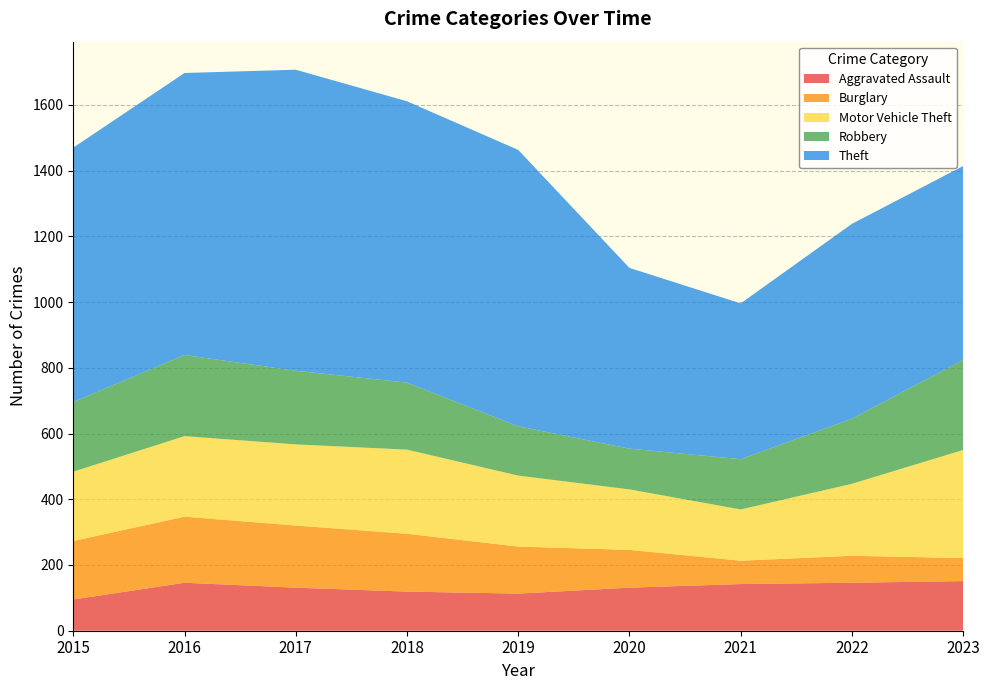

Reading left to right, transcribe all the data shown in this chart.

Aggravated Assault: 2015=95	2016=146	2017=131	2018=119	2019=113	2020=131	2021=142	2022=146	2023=151
Burglary: 2015=178	2016=201	2017=189	2018=176	2019=143	2020=115	2021=71	2022=82	2023=70
Motor Vehicle Theft: 2015=211	2016=245	2017=247	2018=256	2019=216	2020=184	2021=156	2022=219	2023=329
Robbery: 2015=212	2016=247	2017=224	2018=204	2019=150	2020=124	2021=153	2022=198	2023=274
Theft: 2015=774	2016=858	2017=916	2018=856	2019=841	2020=550	2021=474	2022=593	2023=590